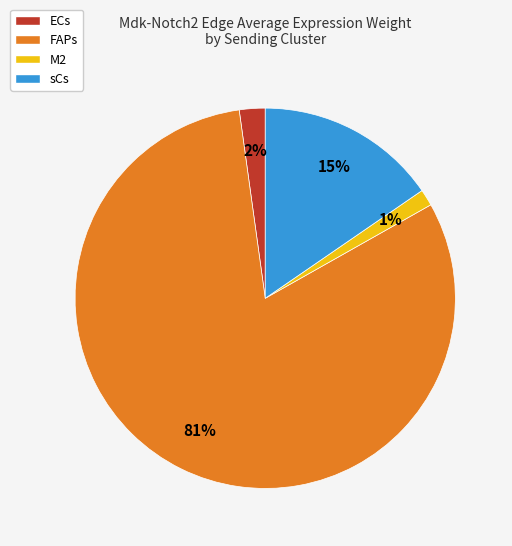

The M2 slice represents 25% of the pie. True or false?

False